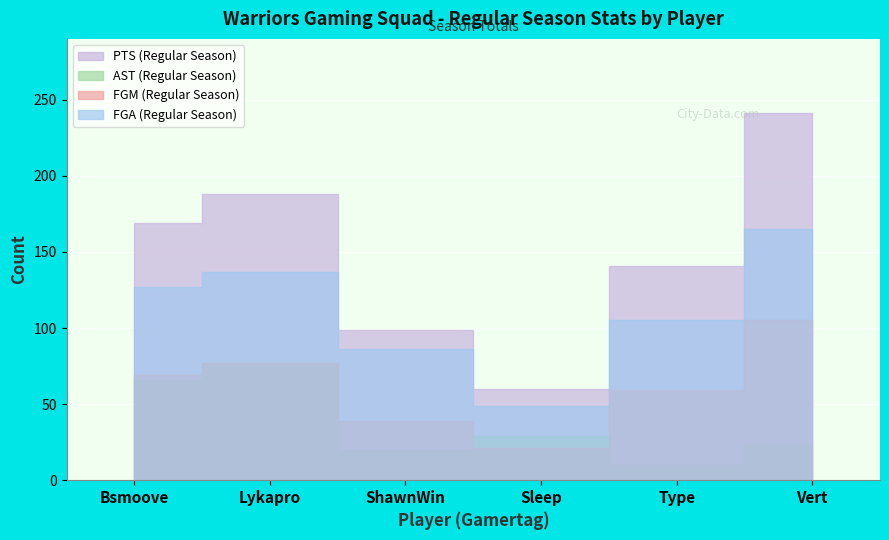

What is the label of the 1st point from the right?

Vert